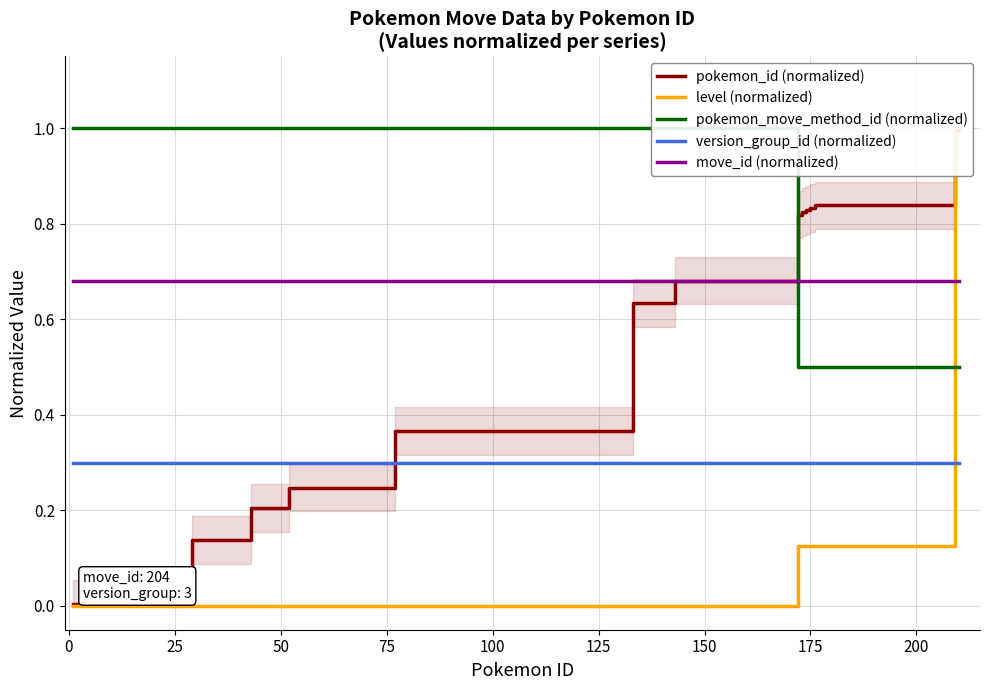

After their last crossing, which series has the higher values: level (normalized) or version_group_id (normalized)?

level (normalized)